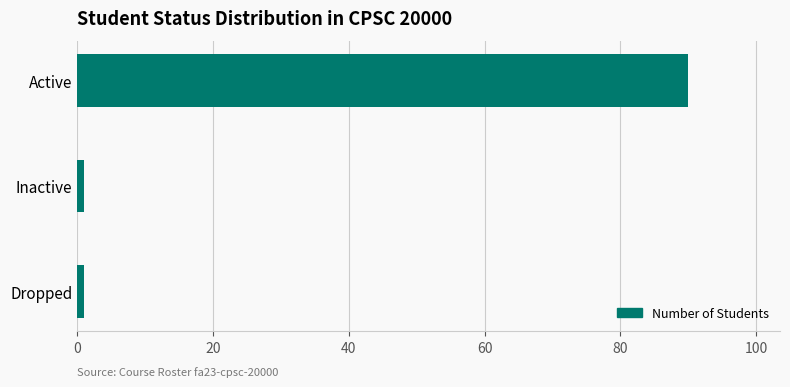

Count the values in the range 1 to 90.

3